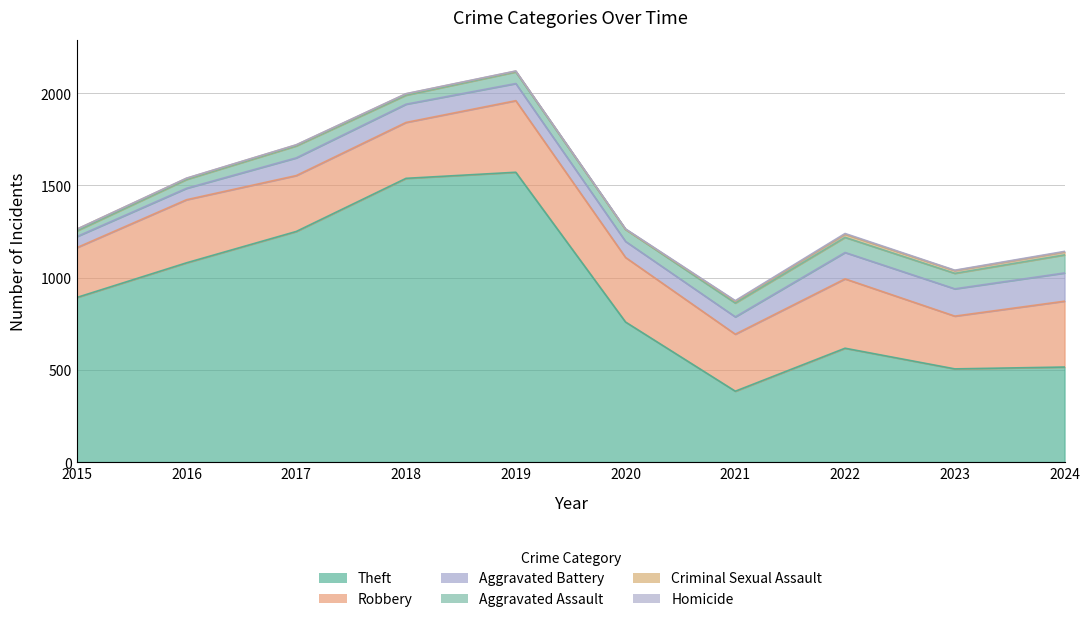

Between 2021 and 2020, which is larger?

2020